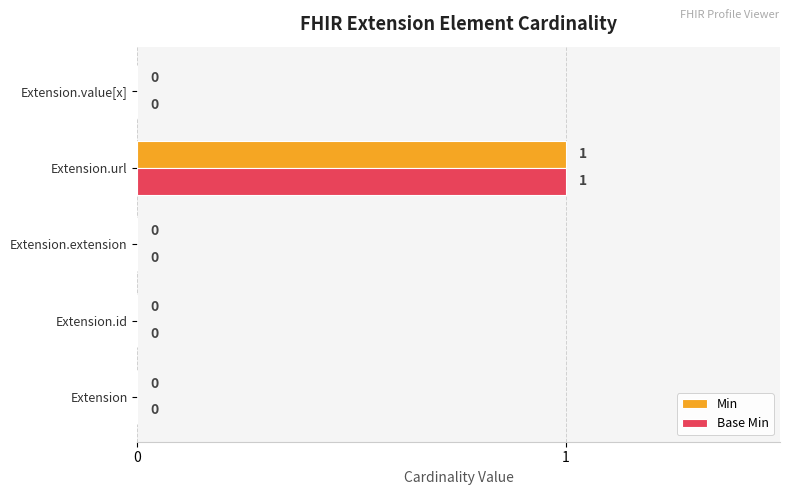

How many Base Min values are between 0 and 1?

5